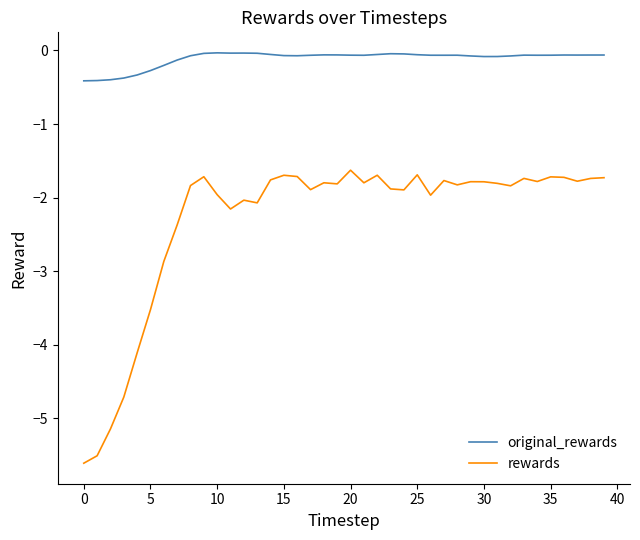

True or false: rewards and original_rewards intersect in this chart.

False